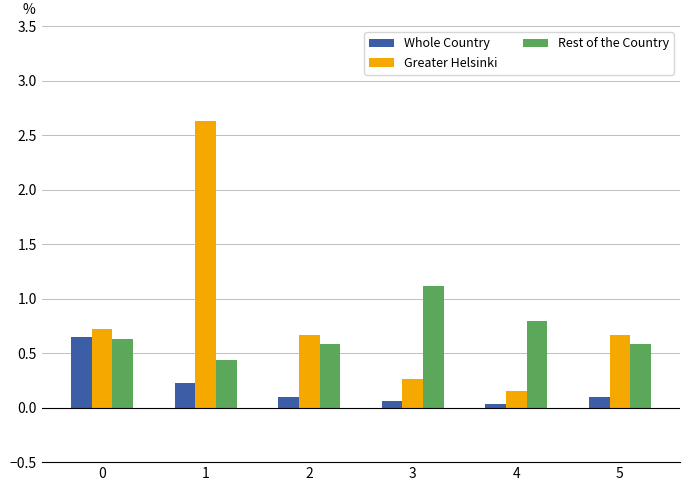

Which series has the largest total across all categories?

Greater Helsinki